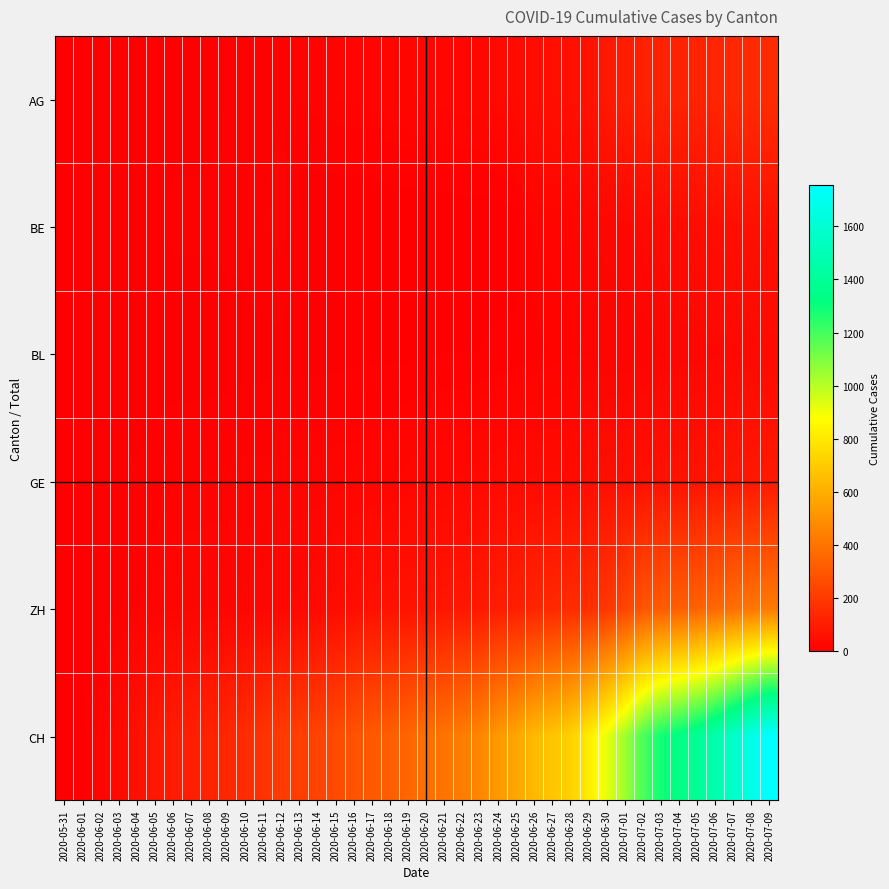

Which category has the lowest value across all series?

2020-05-31